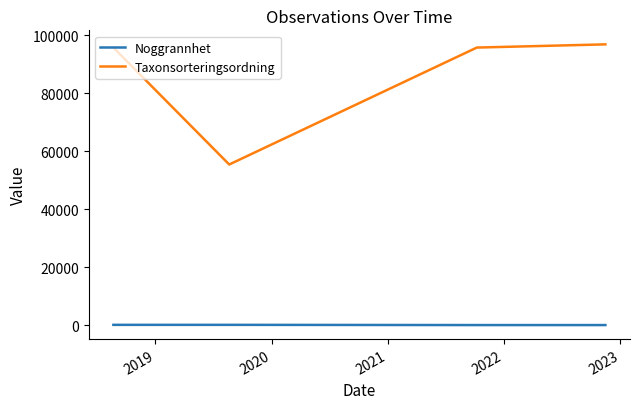

True or false: Taxonsorteringsordning and Noggrannhet intersect in this chart.

False